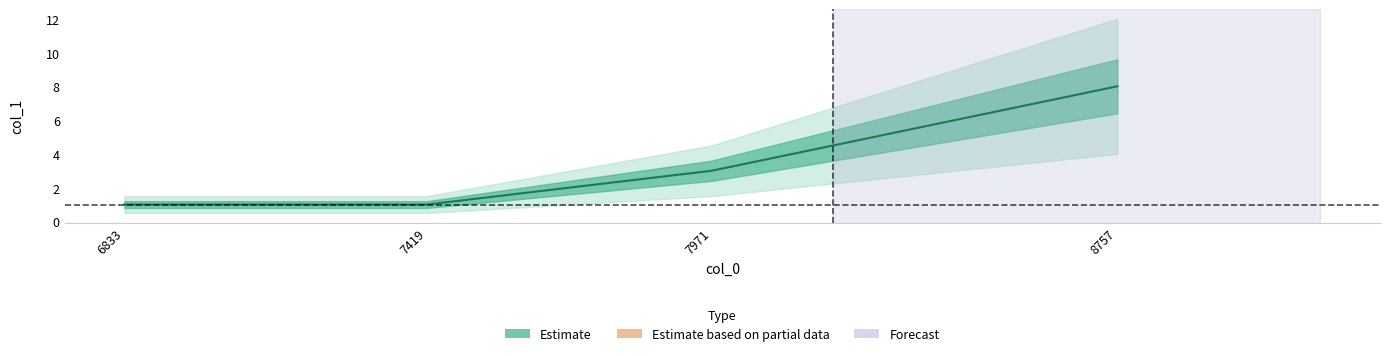

Rank the categories by value from highest to lowest.

8757, 7971, 6833, 7419